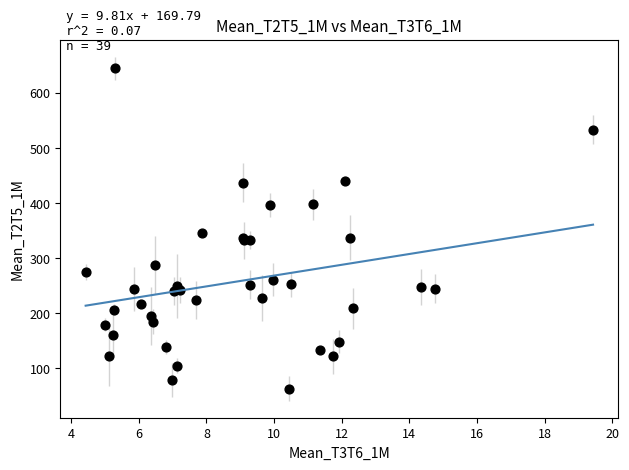

What Y value in the scatter plot is closest to 353?

345.5